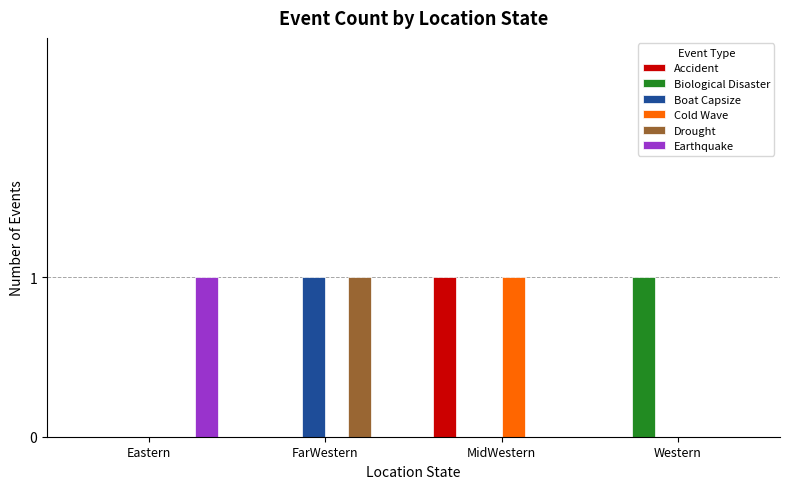

At which label does Biological Disaster reach its peak?

Western